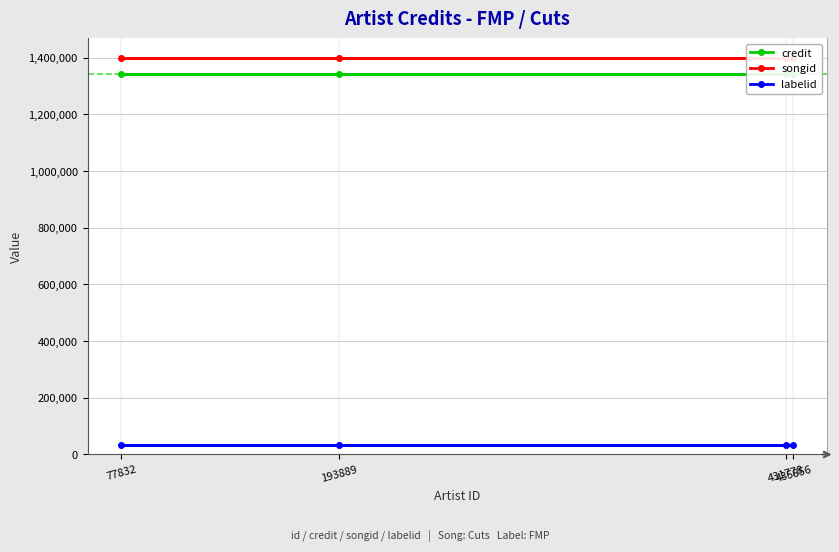

Reading left to right, list all the values displayed in this chart.

credit: 1342574	1342574	1342574	1342574
songid: 1399607	1399607	1399607	1399607
labelid: 34230	34230	34230	34230